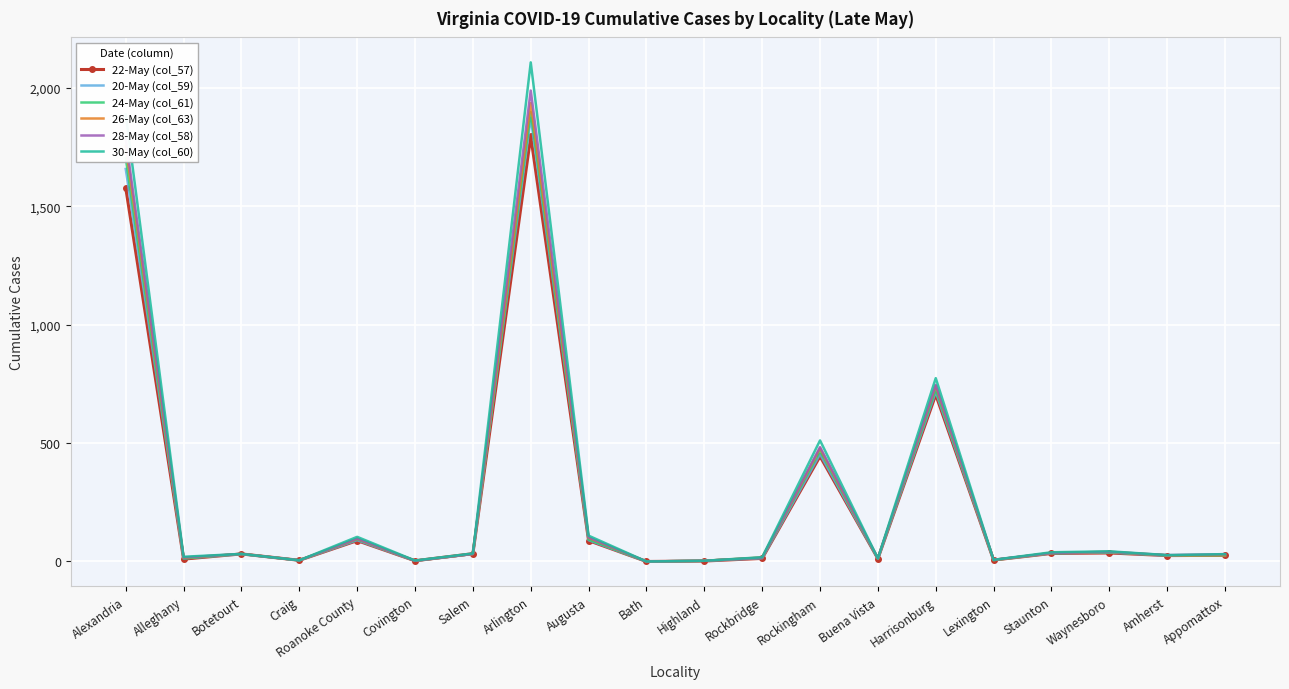

What is the highest value of the 28-May (col_58) series?

1988